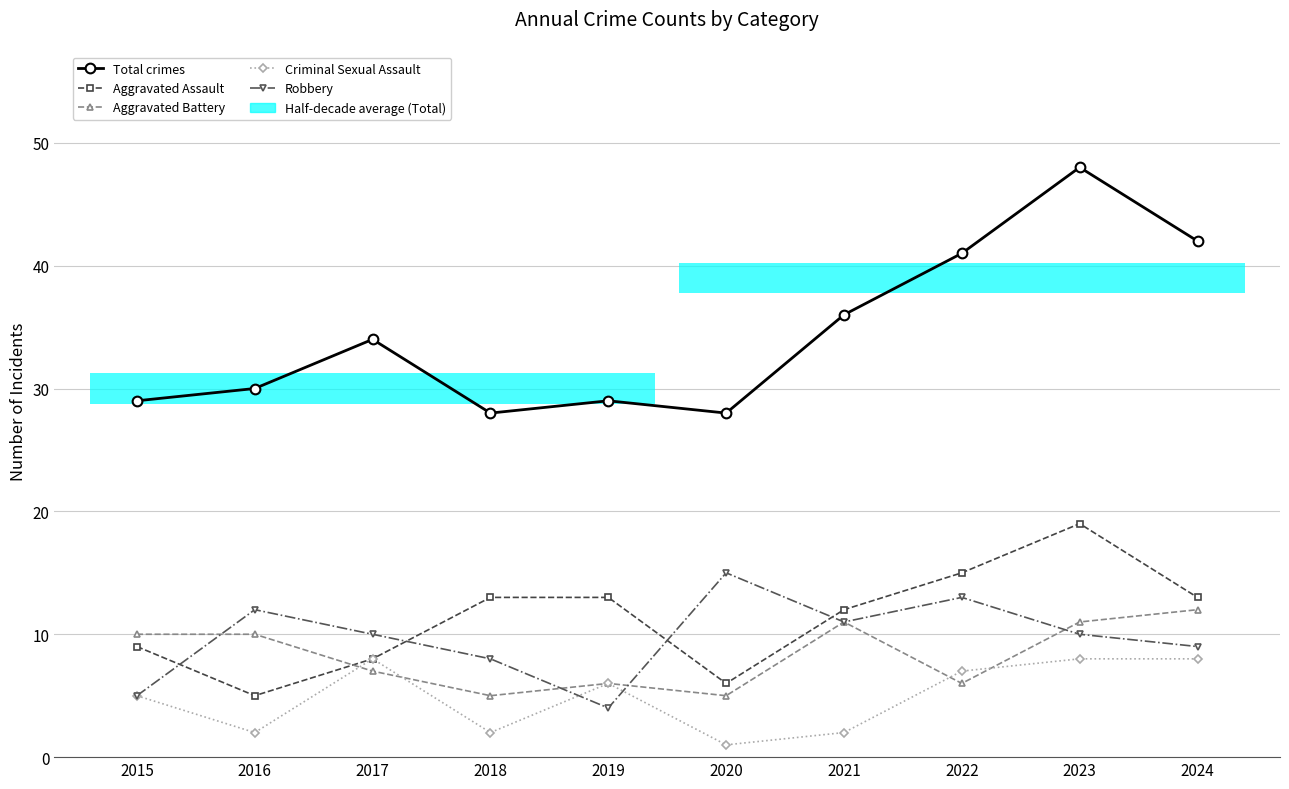

What is the value of the Robbery bar at the 8th from the left?

13